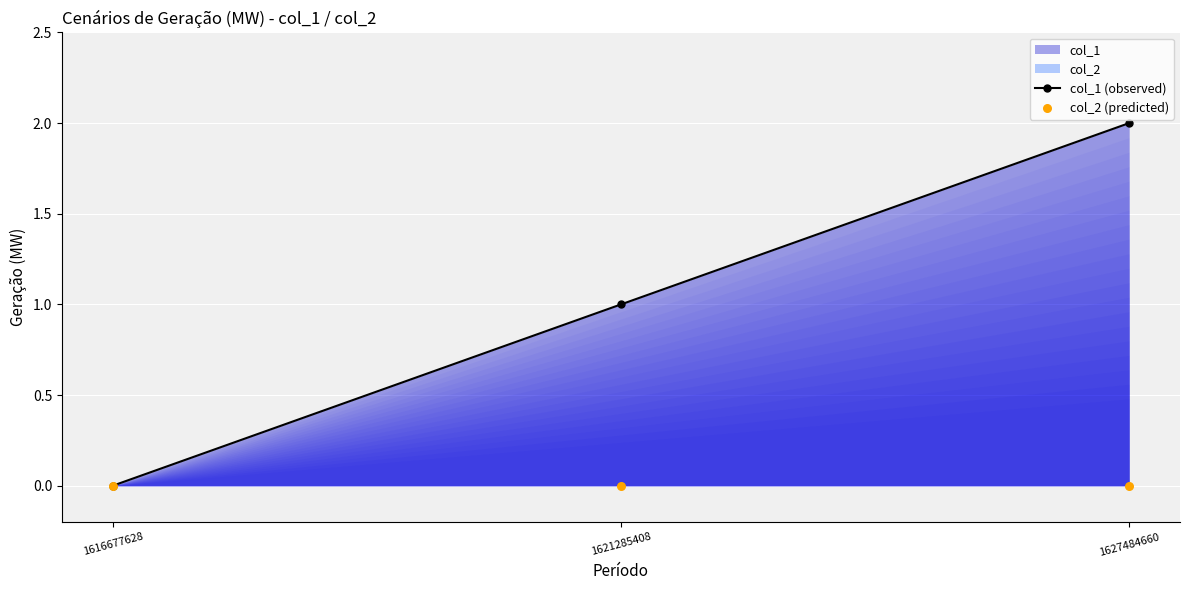

Which series has the largest total across all categories?

col_1 (observed)